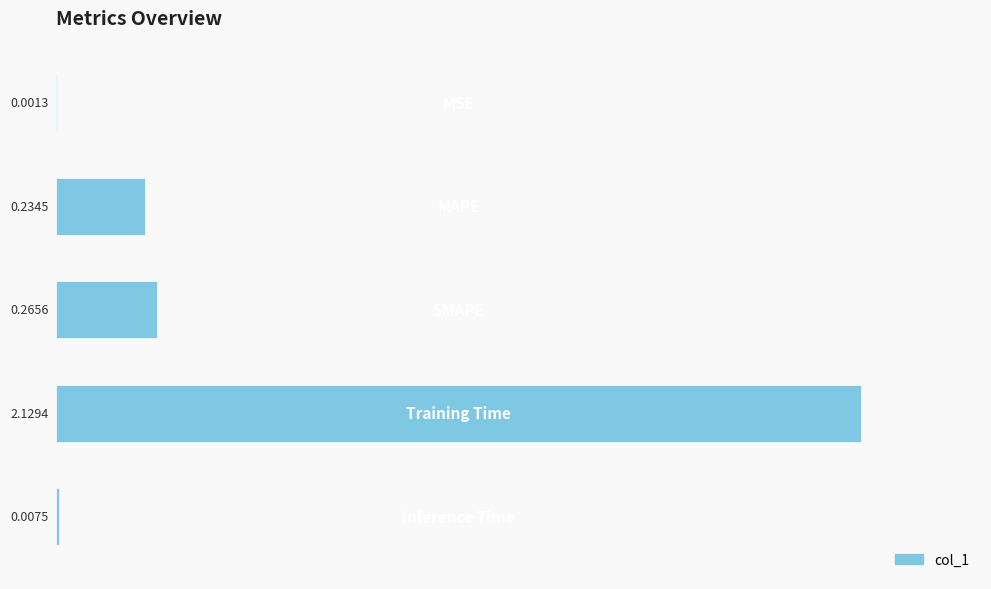

What is the sum of all values?

2.6